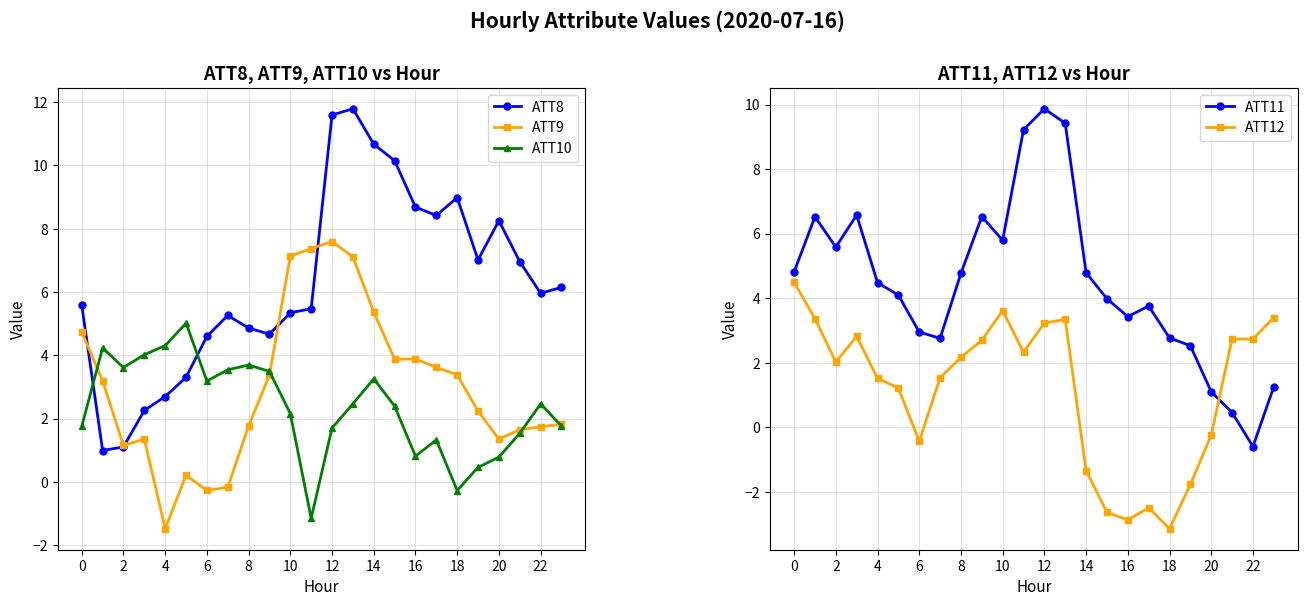

At how many categories does at least one series exceed 0?

24